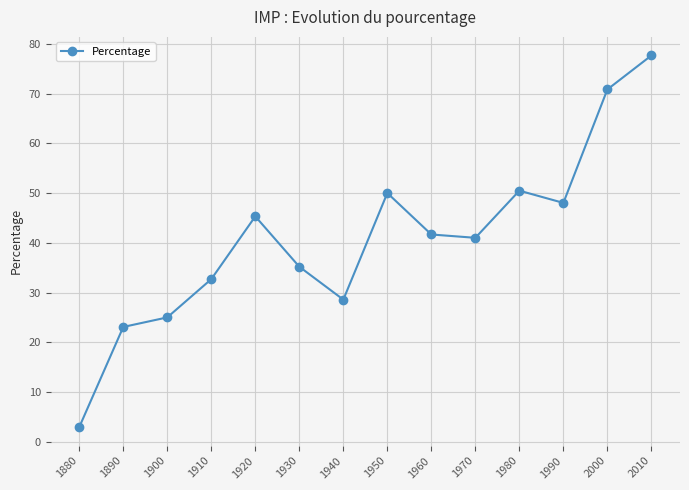

How many distinct data groups are displayed?

1